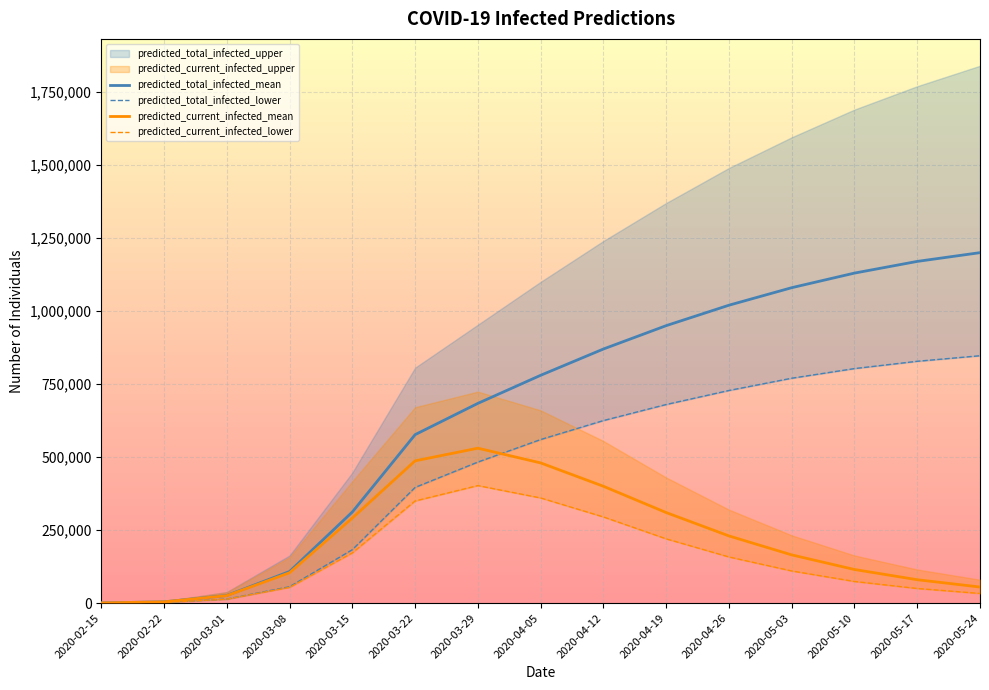

Is the value of predicted_current_infected_mean at 2020-03-29 greater than the value of predicted_total_infected_lower at 2020-04-12?

No